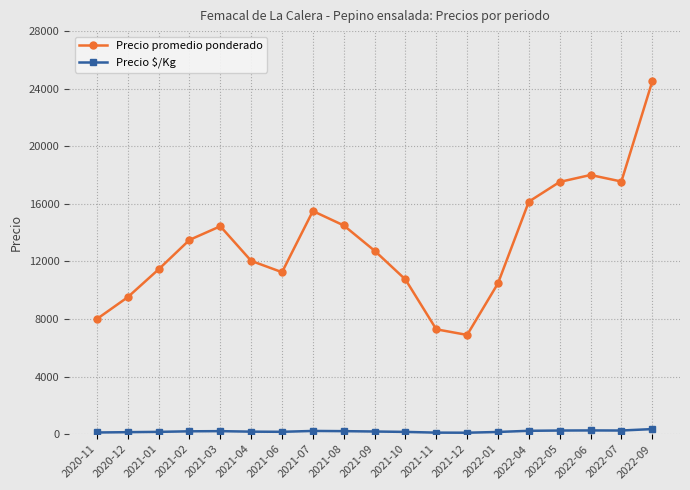

List the series in order of their peak value, highest first.

Precio promedio ponderado, Precio $/Kg